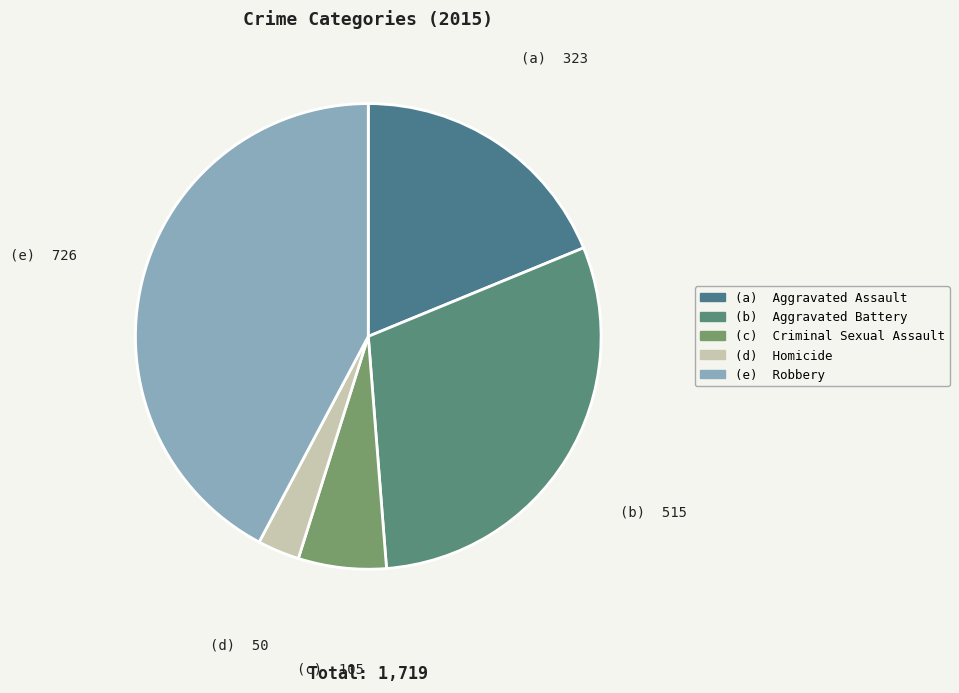

Rank the categories by value from highest to lowest.

Robbery, Aggravated Battery, Aggravated Assault, Criminal Sexual Assault, Homicide